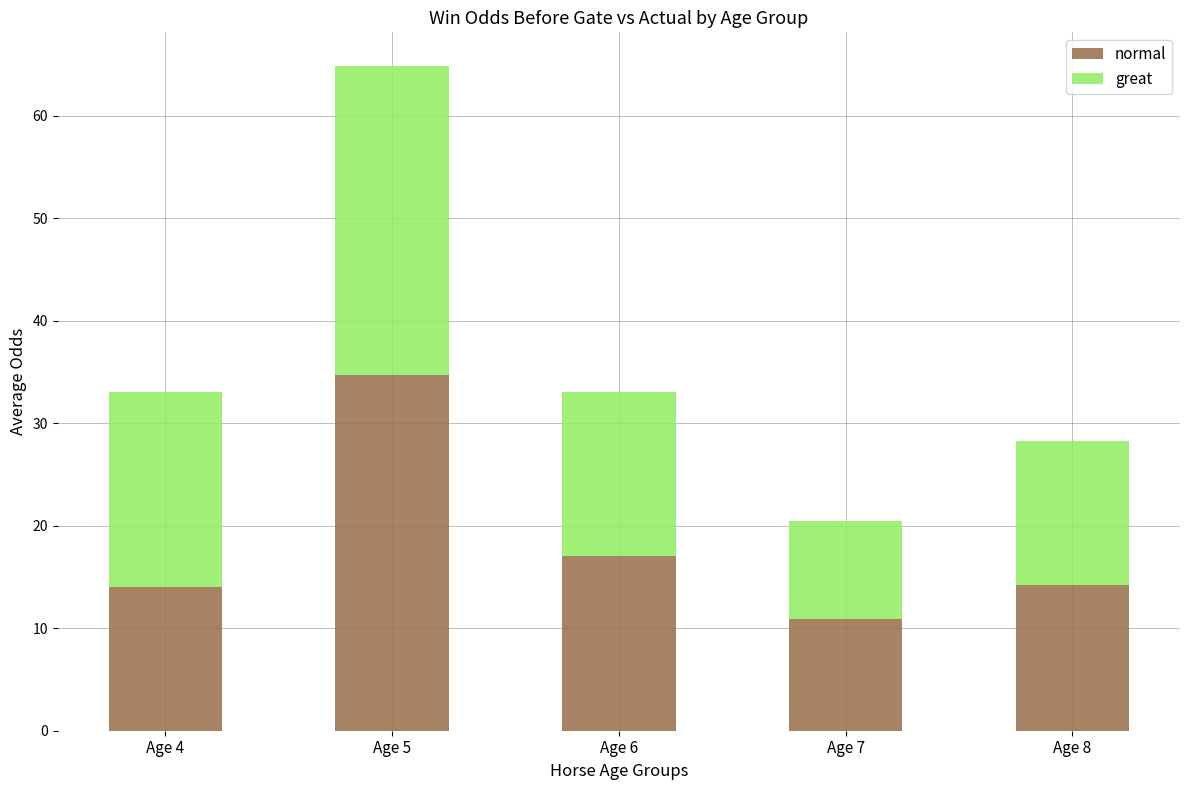

The value of normal at Age 4 is 14.0. True or false?

True